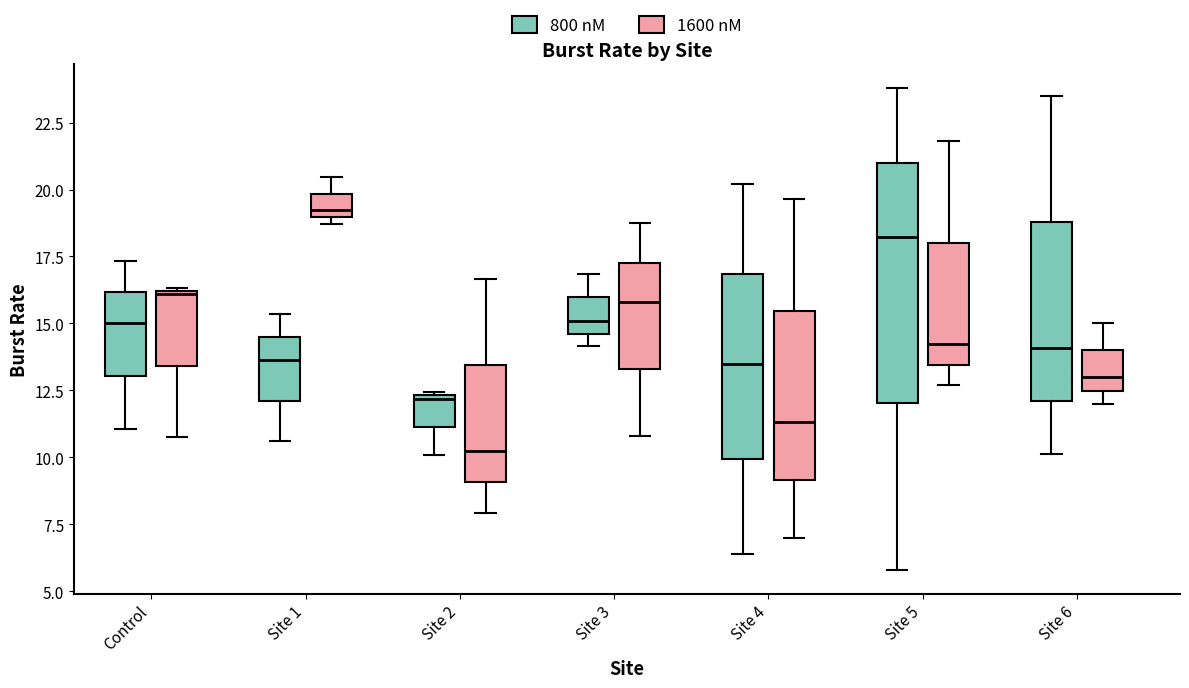

Which box has the lowest median line?

Site 2 (1600 nM)